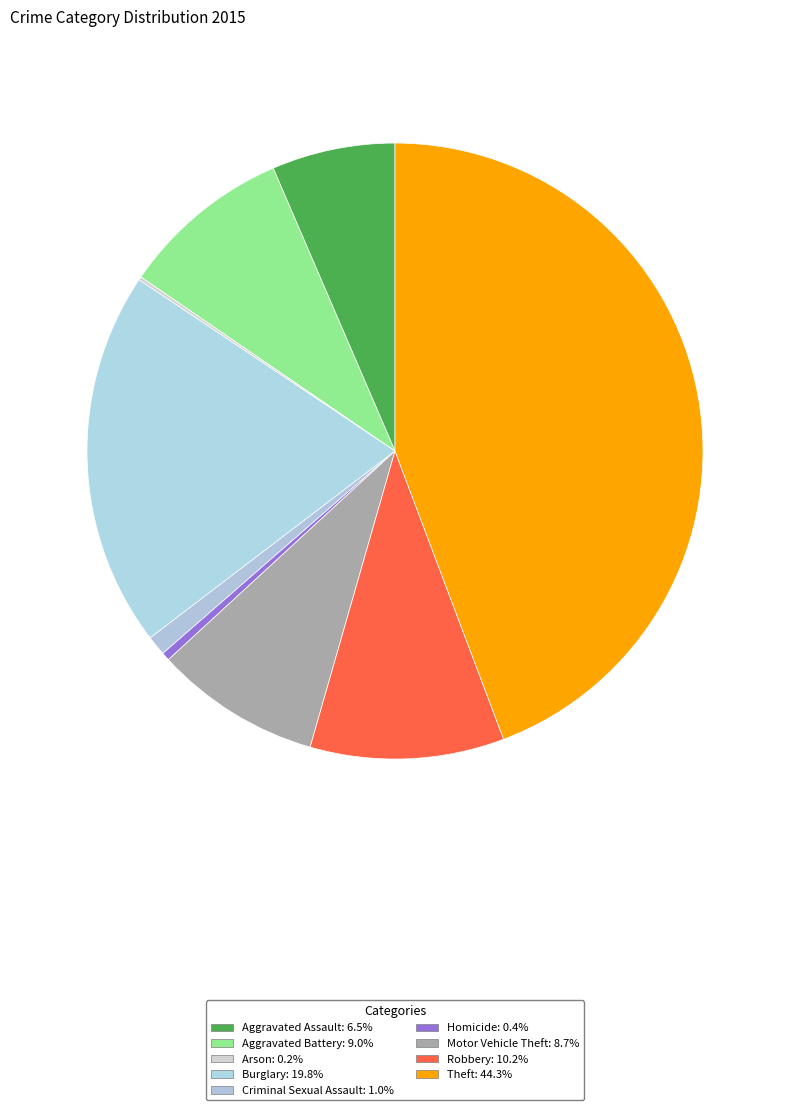

To the nearest percent, what percentage of the pie is Burglary?

20%